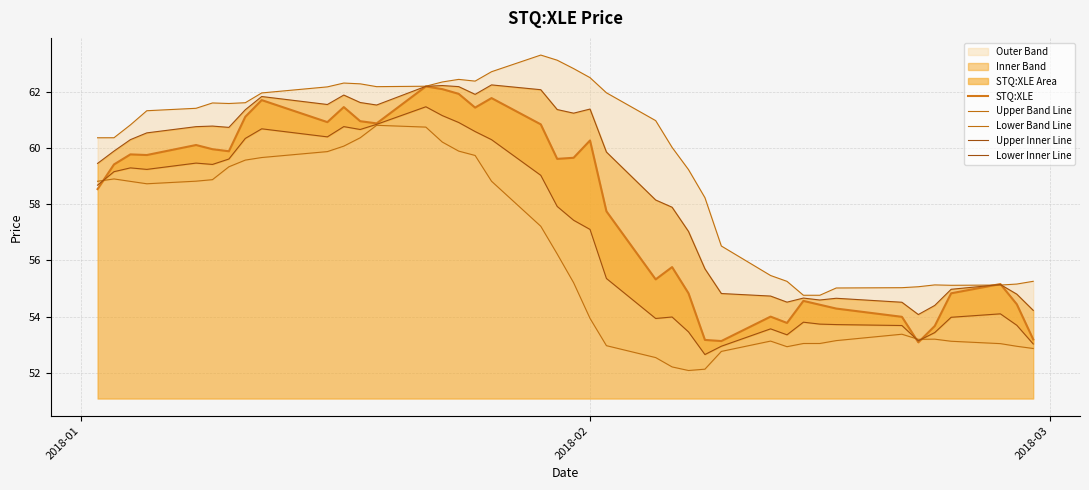

True or false: STQ:XLE has a value of 80.4 at 16.

False